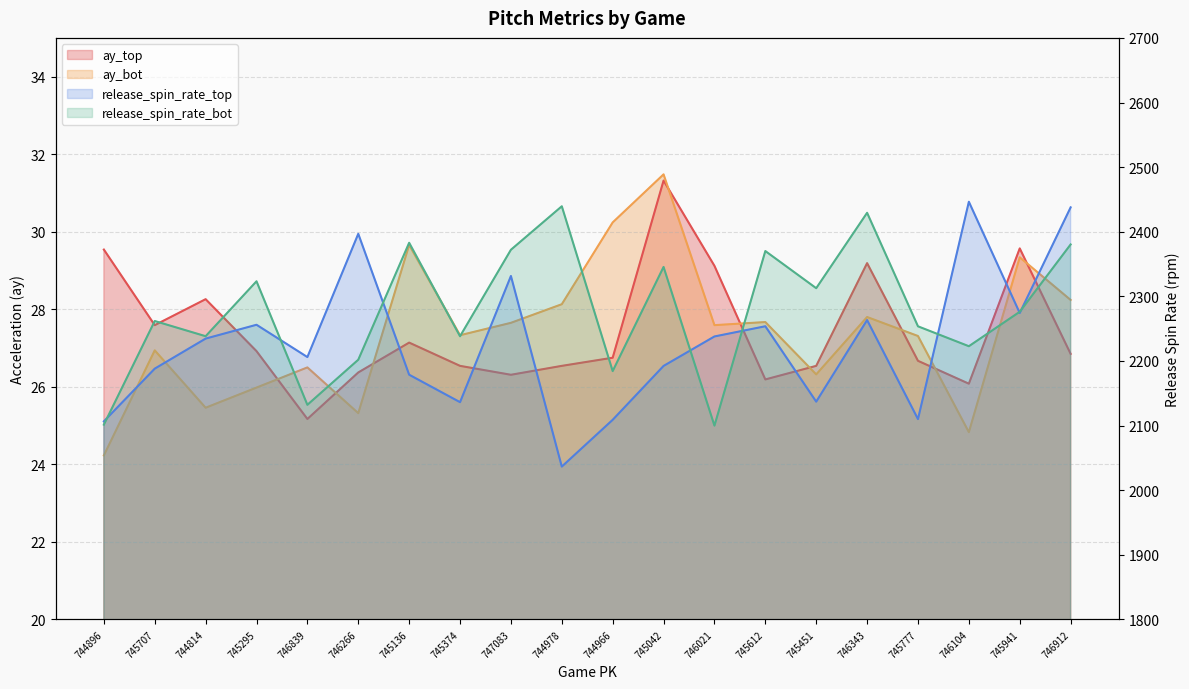

Reading right to left, what are all the values shown in this chart?

ay_top: 26.9	29.6	26.1	26.7	29.2	26.5	26.2	29.1	31.3	26.8	26.5	26.3	26.5	27.1	26.4	25.2	26.9	28.3	27.6	29.5
ay_bot: 28.2	29.3	24.8	27.3	27.8	26.3	27.7	27.6	31.5	30.2	28.1	27.6	27.3	29.7	25.3	26.5	26.0	25.5	26.9	24.2
release_spin_rate_top: 2437.7	2274.2	2446.4	2110.0	2263.3	2137.0	2253.7	2237.9	2192.3	2108.9	2036.5	2331.5	2136.2	2178.7	2396.8	2206.0	2256.0	2234.6	2188.1	2106.5
release_spin_rate_bot: 2380.3	2276.1	2222.8	2253.6	2429.3	2312.6	2370.1	2099.9	2345.5	2184.3	2439.4	2372.1	2238.2	2382.9	2201.9	2132.1	2323.3	2238.3	2261.8	2101.4